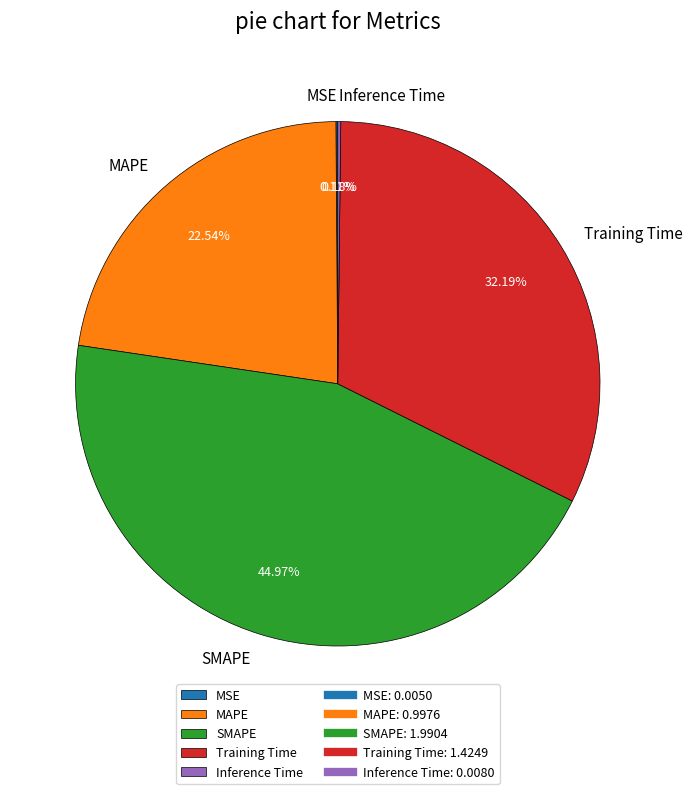

To the nearest percent, what percentage of the pie is Training Time?

32%